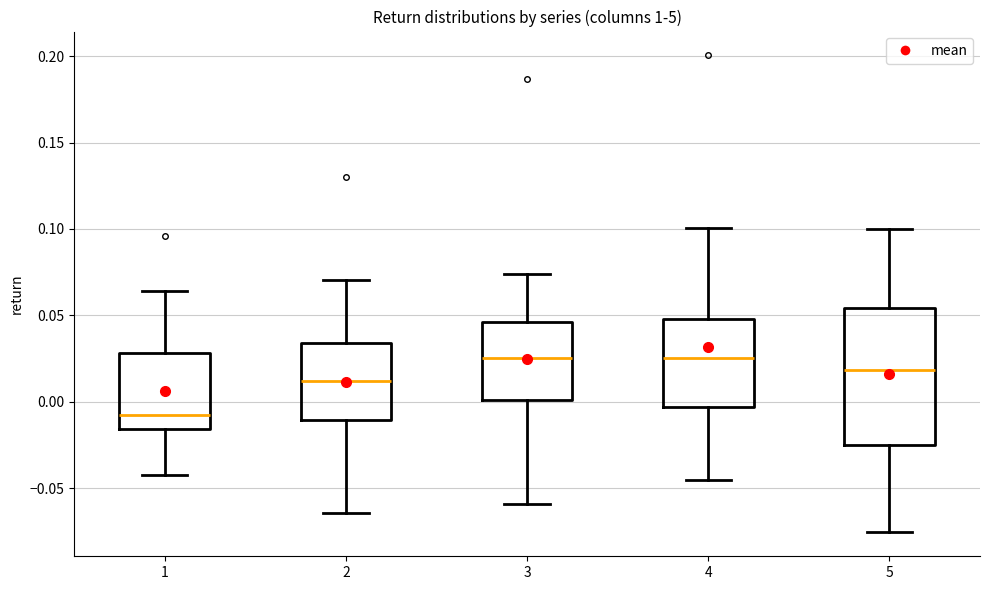

Reading left to right, transcribe this box plot: for each box, give where its median line is, the range the box spans, and where its two whiskers end, as read against the y-axis. The values are not printed on the chart, so give them approximately, as read against the axis.

1: median -0.005, box -0.015 to 0.030, whiskers -0.040 to 0.065
2: median 0.010, box -0.010 to 0.035, whiskers -0.065 to 0.070
3: median 0.025, box 0.000 to 0.045, whiskers -0.060 to 0.075
4: median 0.025, box -0.005 to 0.050, whiskers -0.045 to 0.100
5: median 0.020, box -0.025 to 0.055, whiskers -0.075 to 0.100